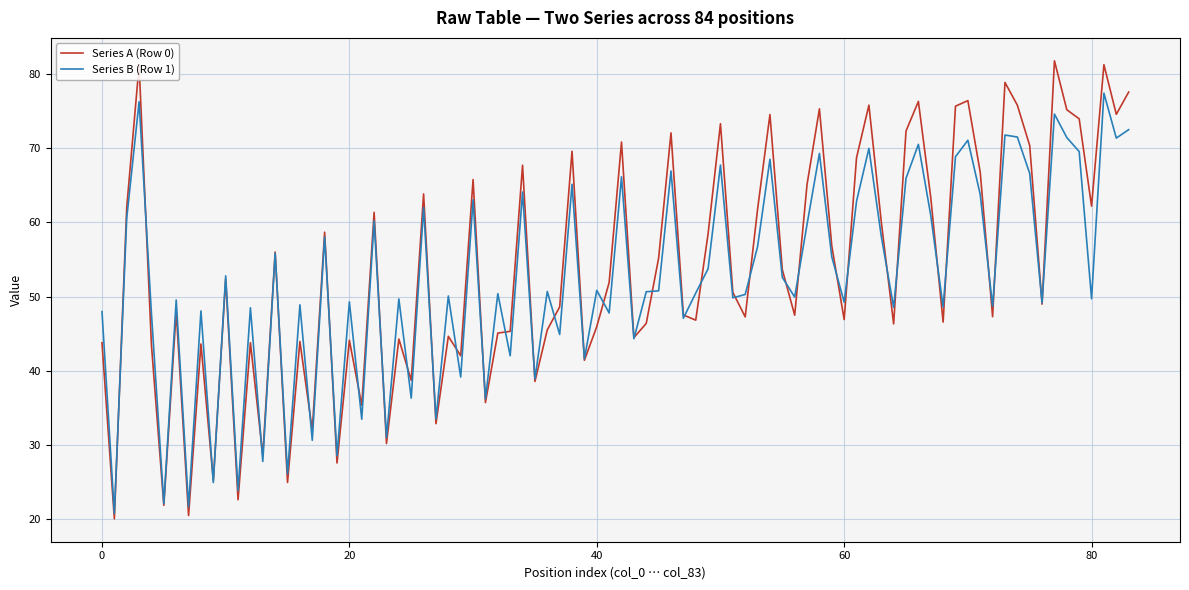

Which series has the widest spread of values?

Series A (Row 0)